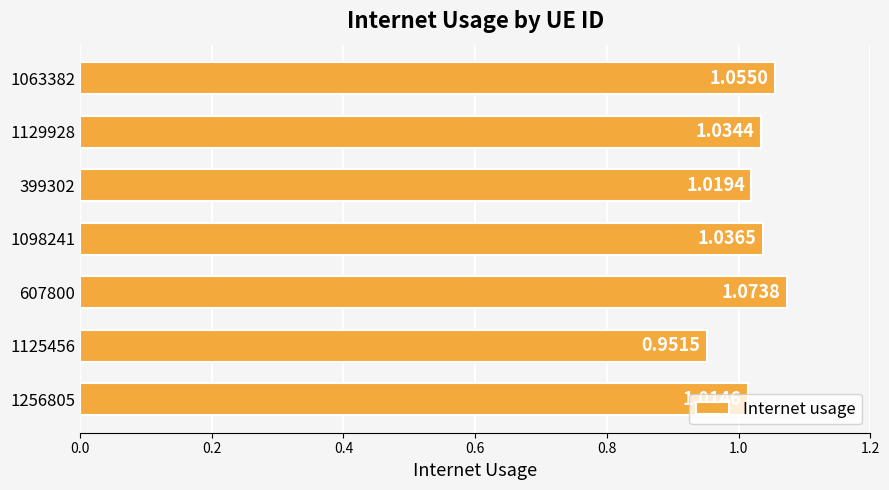

What is the sum of the values at 1098241 and 607800?

2.1